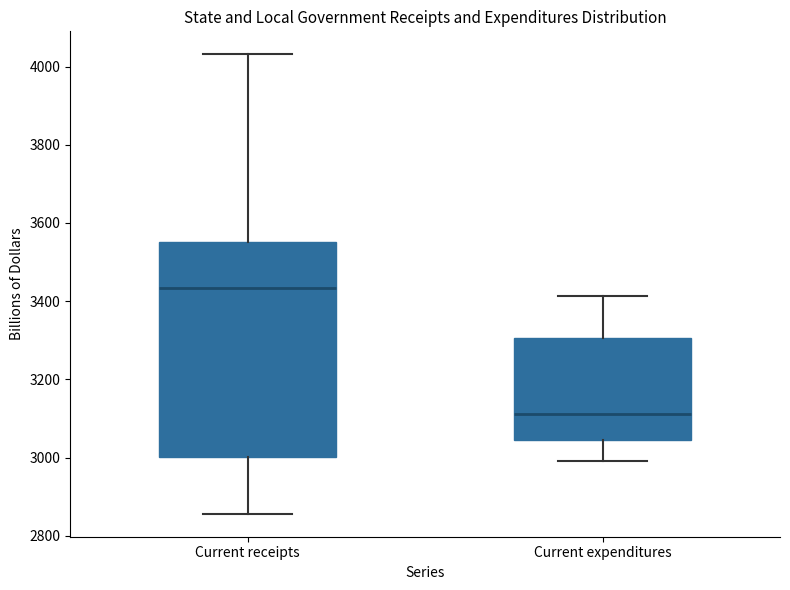

Reading left to right, transcribe this box plot: for each box, give where its median line is, the range the box spans, and where its two whiskers end, as read against the y-axis. The values are not printed on the chart, so give them approximately, as read against the axis.

Current receipts: median 3440, box 3000 to 3560, whiskers 2860 to 4040
Current expenditures: median 3120, box 3040 to 3300, whiskers 3000 to 3420